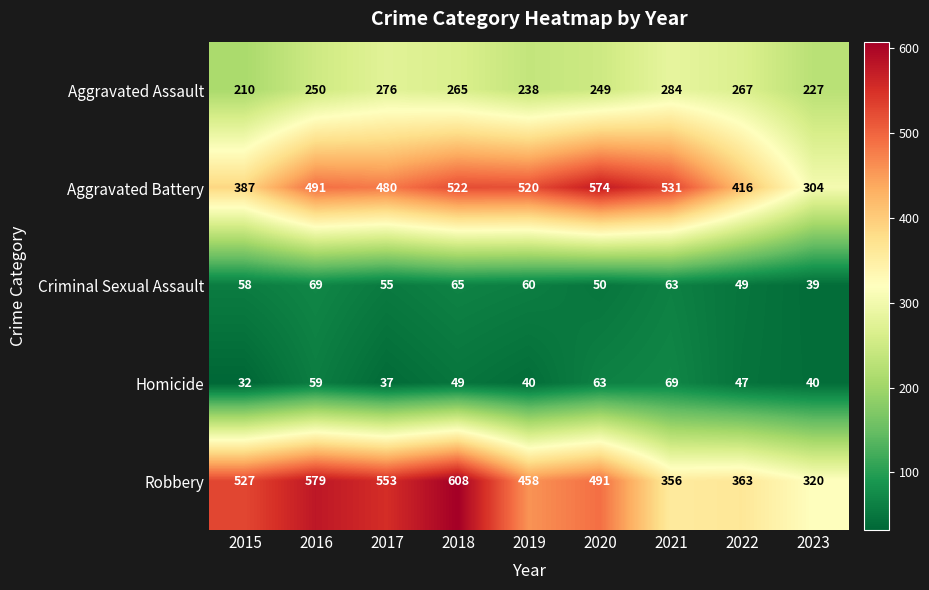

At which label does Aggravated Battery reach its peak?

2020